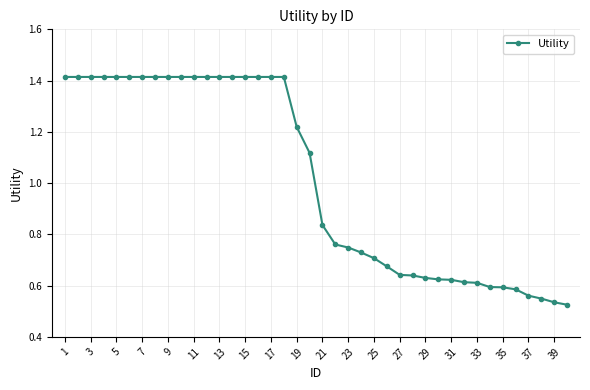

What is the average value?

1.0